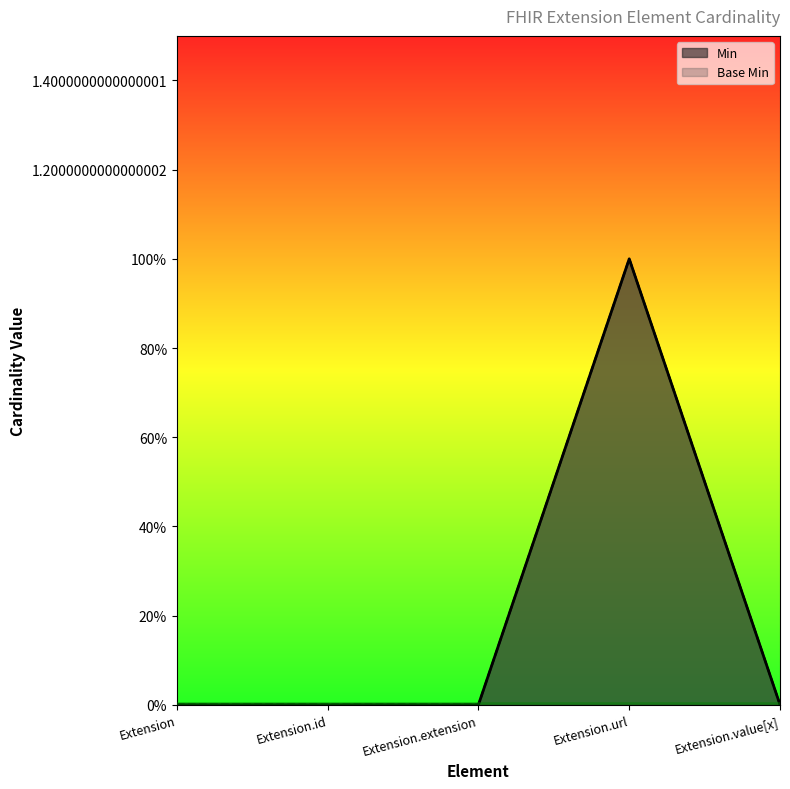

What is the label of the 4th point from the left?

Extension.url